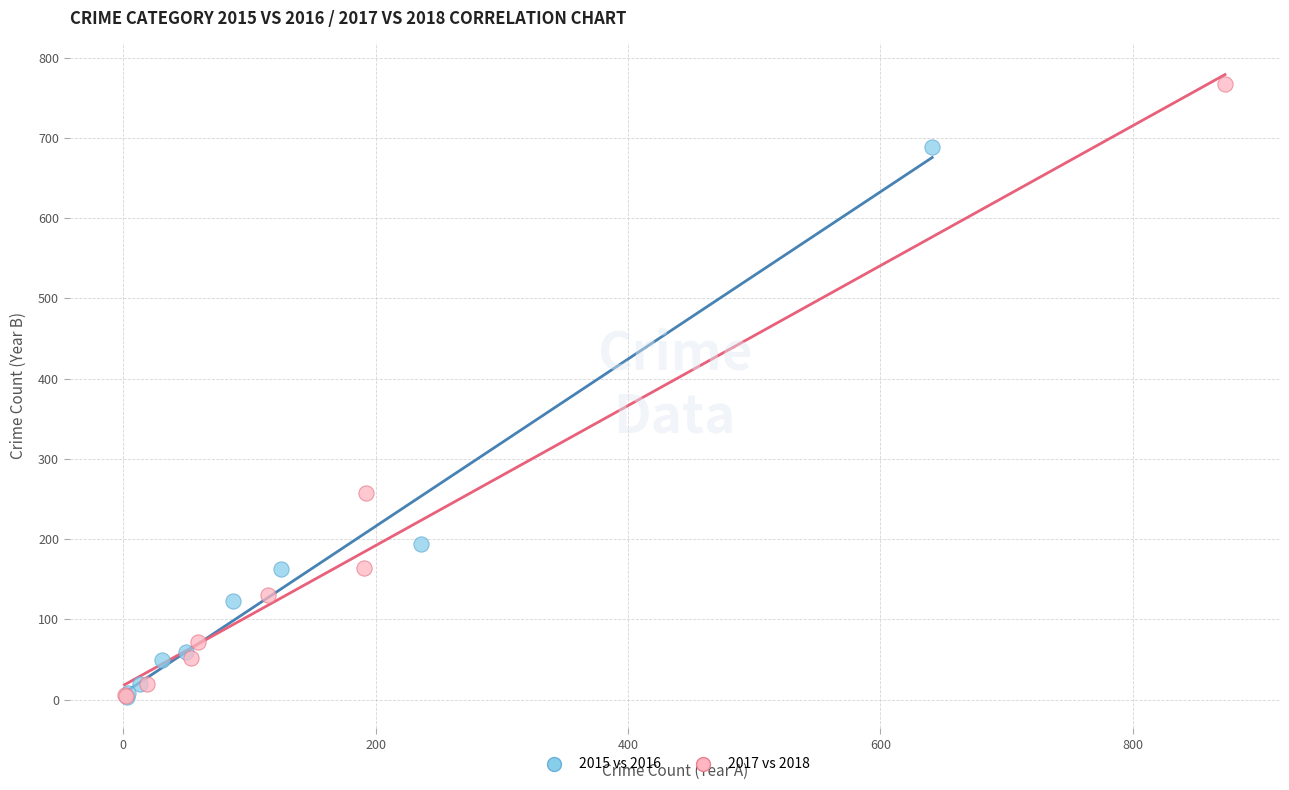

Which series reaches the maximum Y coordinate?

2017 vs 2018